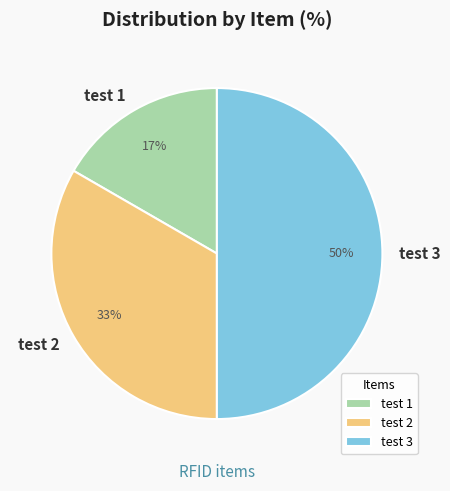

To the nearest percent, what percentage of the pie is test 1?

17%